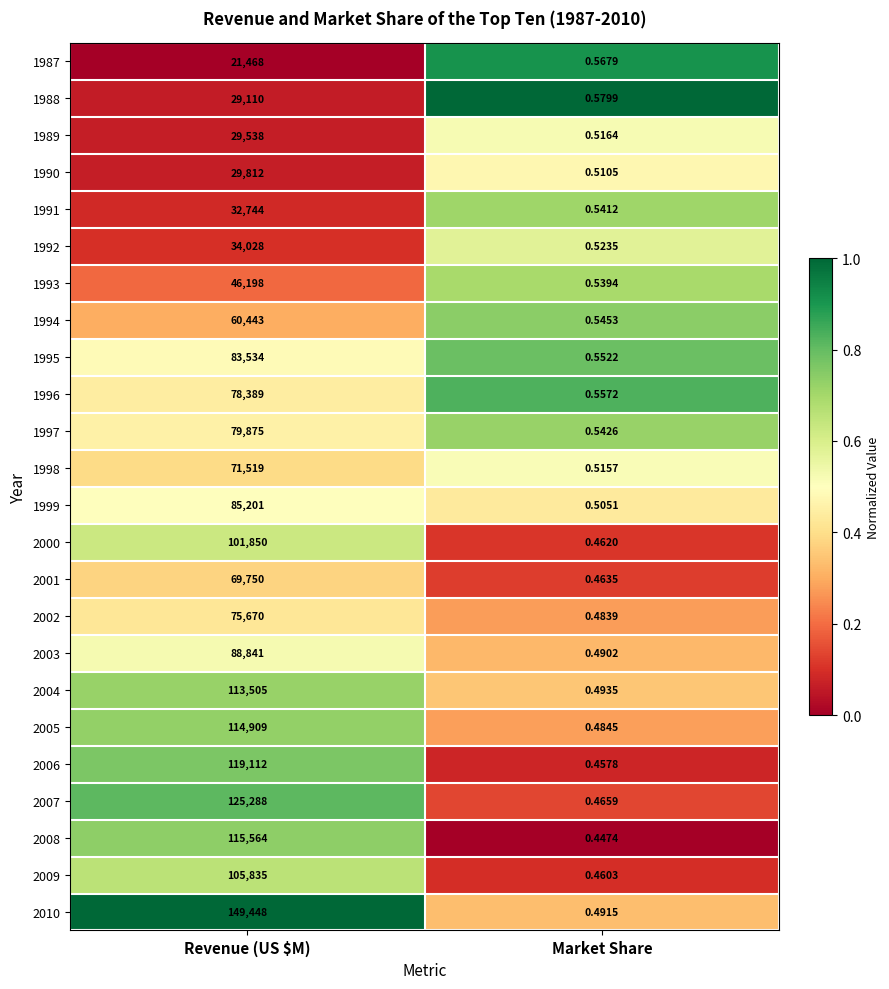

Rank the series at Market Share from highest to lowest value.

1988, 1987, 1996, 1995, 1994, 1997, 1991, 1993, 1992, 1989, 1998, 1990, 1999, 2004, 2010, 2003, 2005, 2002, 2007, 2001, 2000, 2009, 2006, 2008